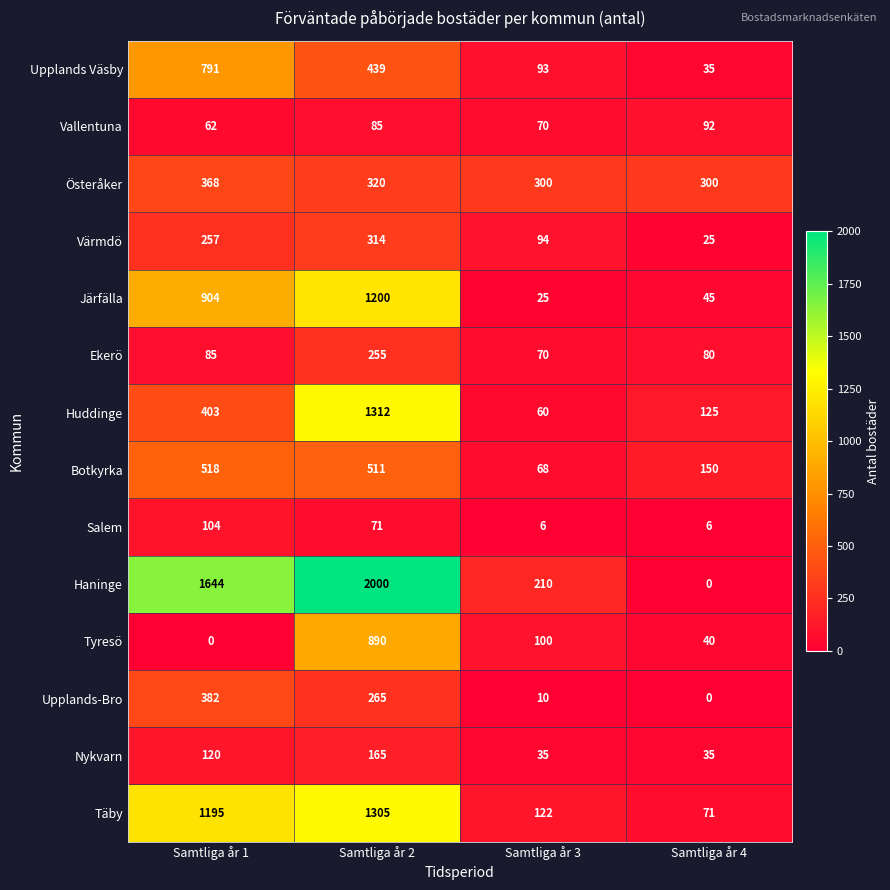

Which series has the widest spread of values?

Haninge